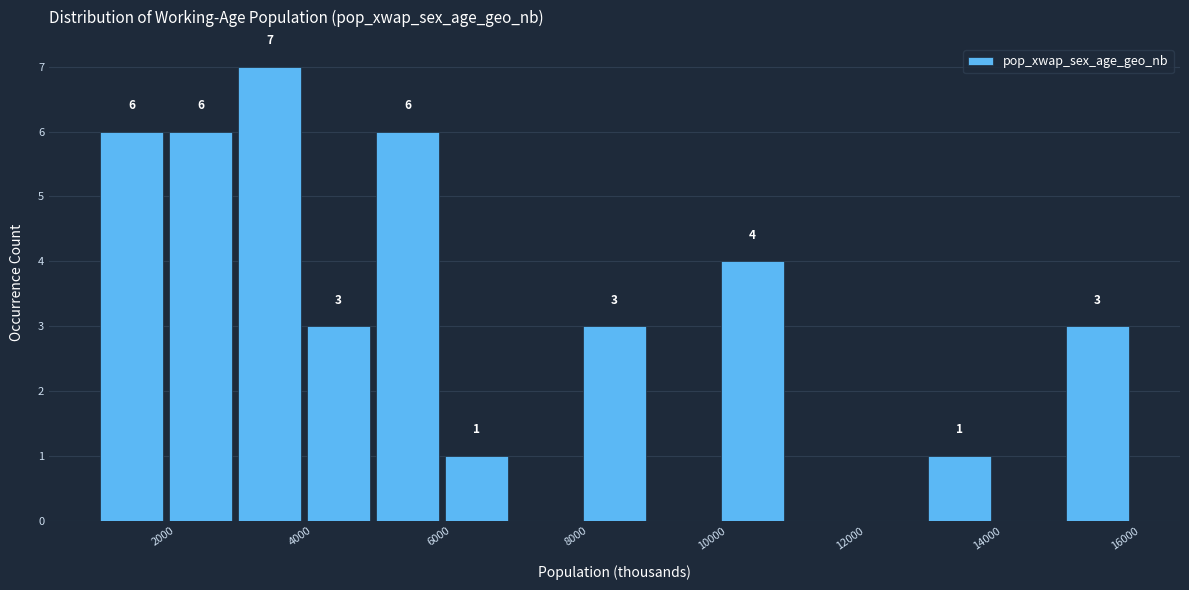

Which range on the x-axis has the tallest bar?

2800 to 3800